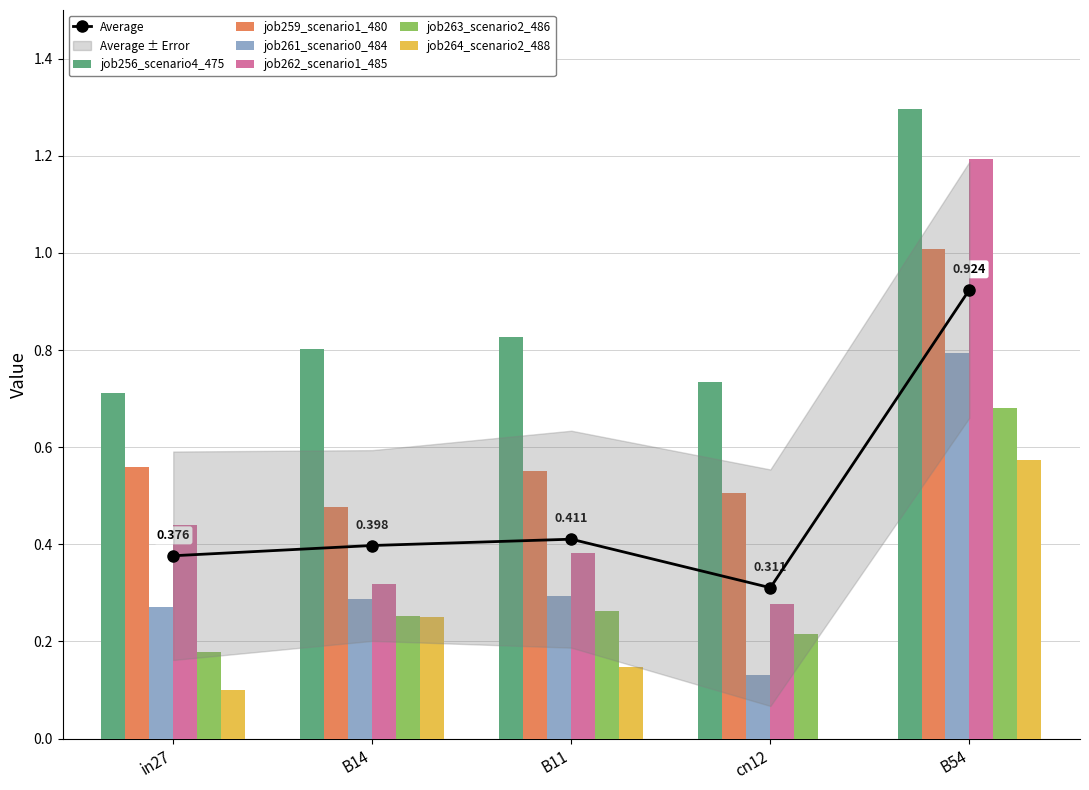

Between B11 and cn12, which series saw the biggest shift?

job261_scenario0_484